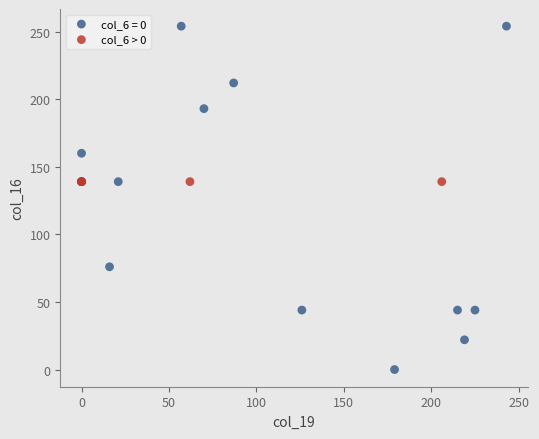

Which series contains the lowest Y value?

col_6 = 0